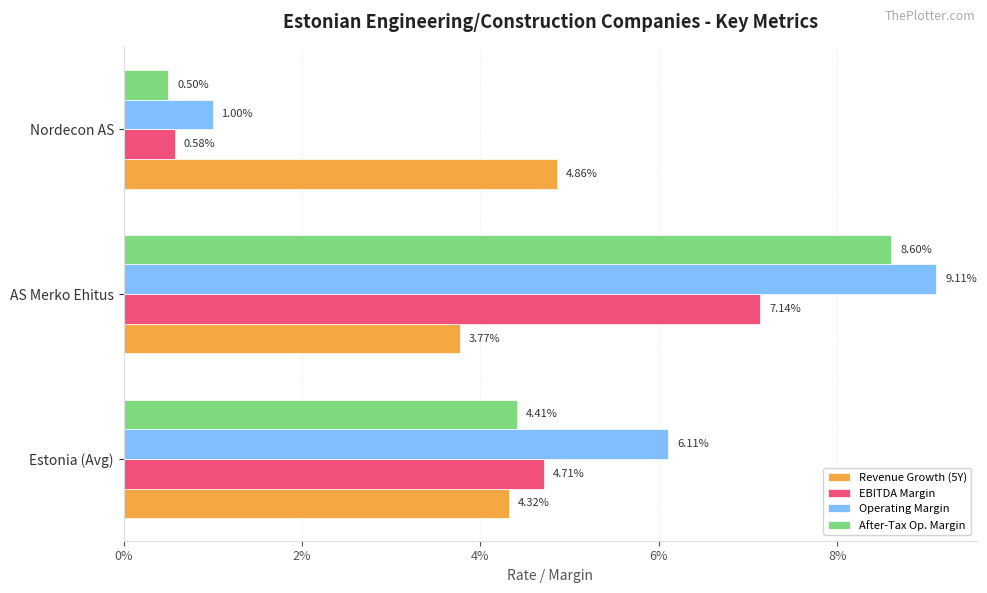

What are all the series names shown in the legend?

Revenue Growth (5Y), EBITDA Margin, Operating Margin, After-Tax Op. Margin